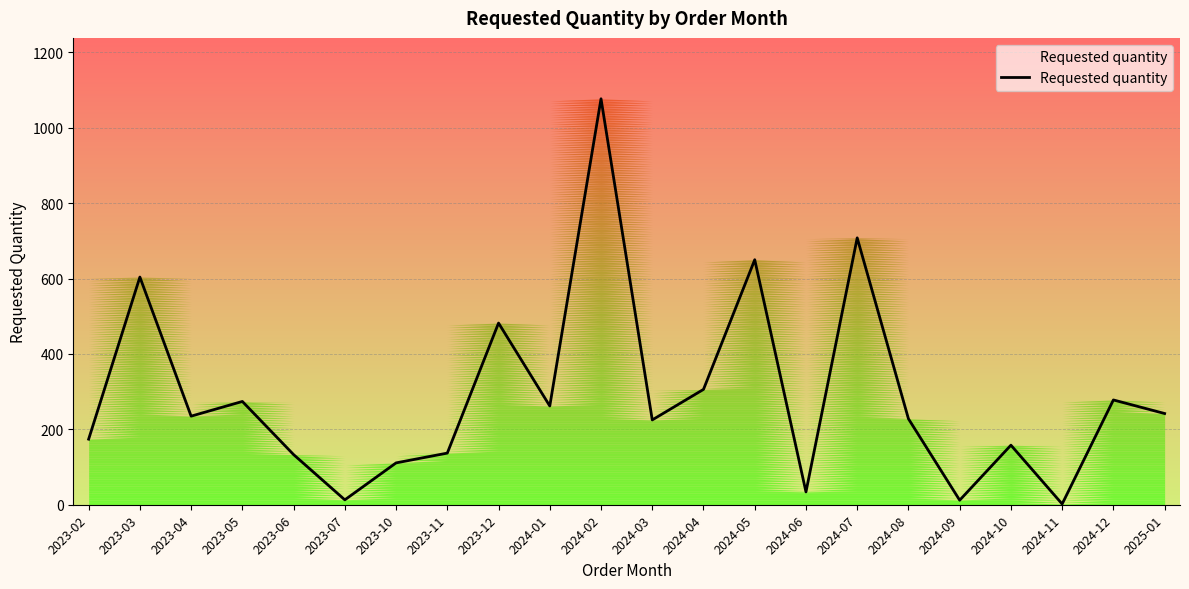

What is the smallest value displayed?

2